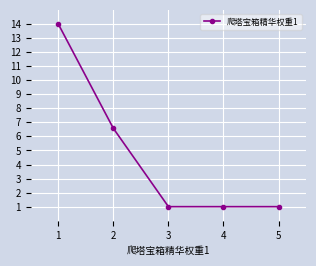

What is the change in value from 1 to 4?

-13.0